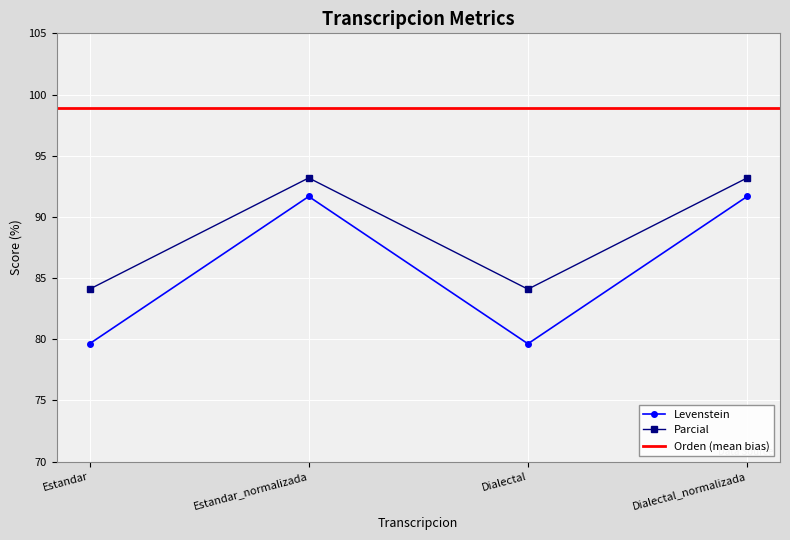

True or false: Parcial and Levenstein cross at least once.

False